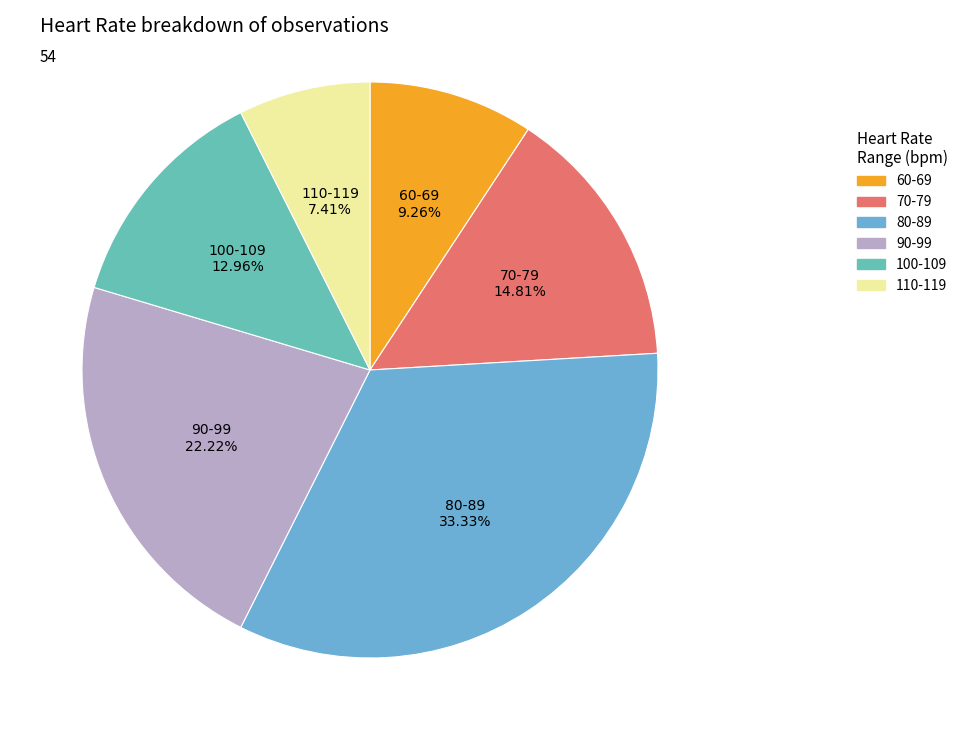

Which has a higher value, 80-89 or 60-69?

80-89